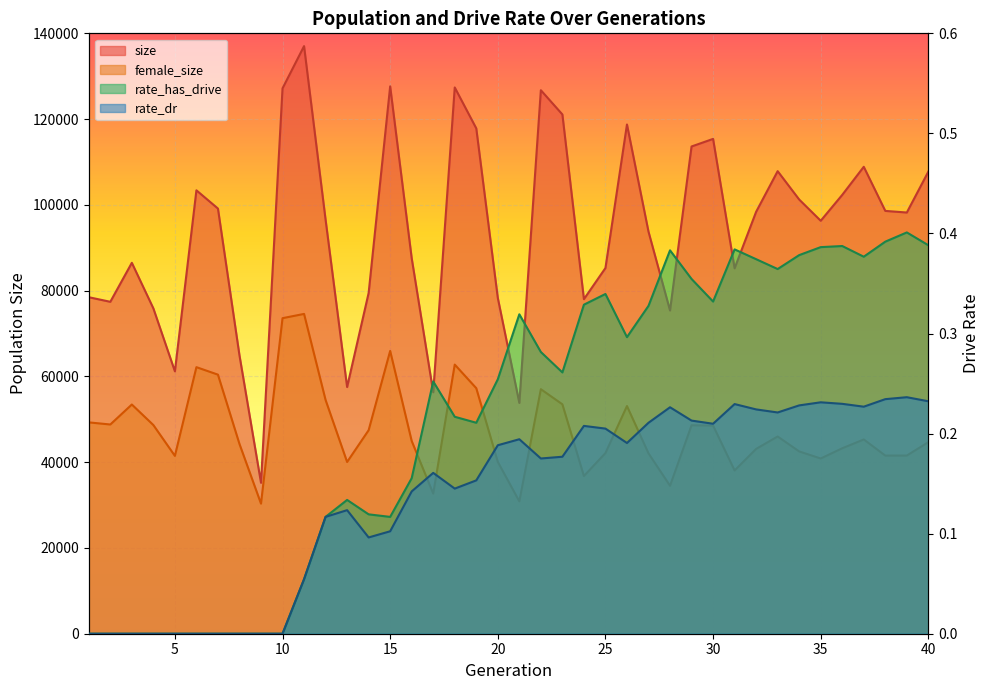

What is the difference between the size values at 26 and 31?

33537.0